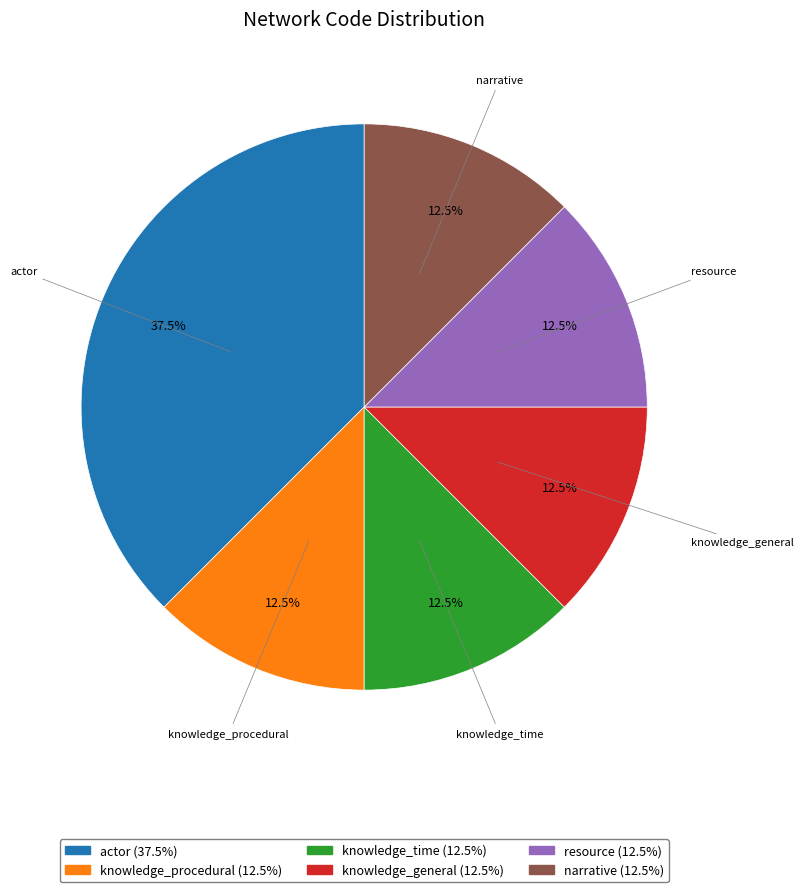

How many segments does this pie chart have?

6